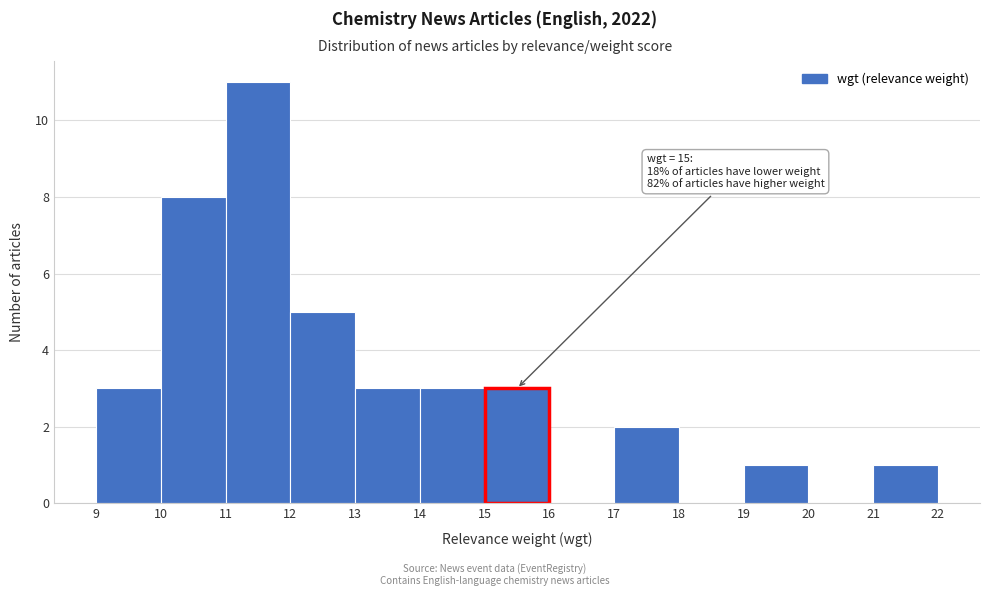

Which range on the x-axis has the tallest bar?

11 to 12